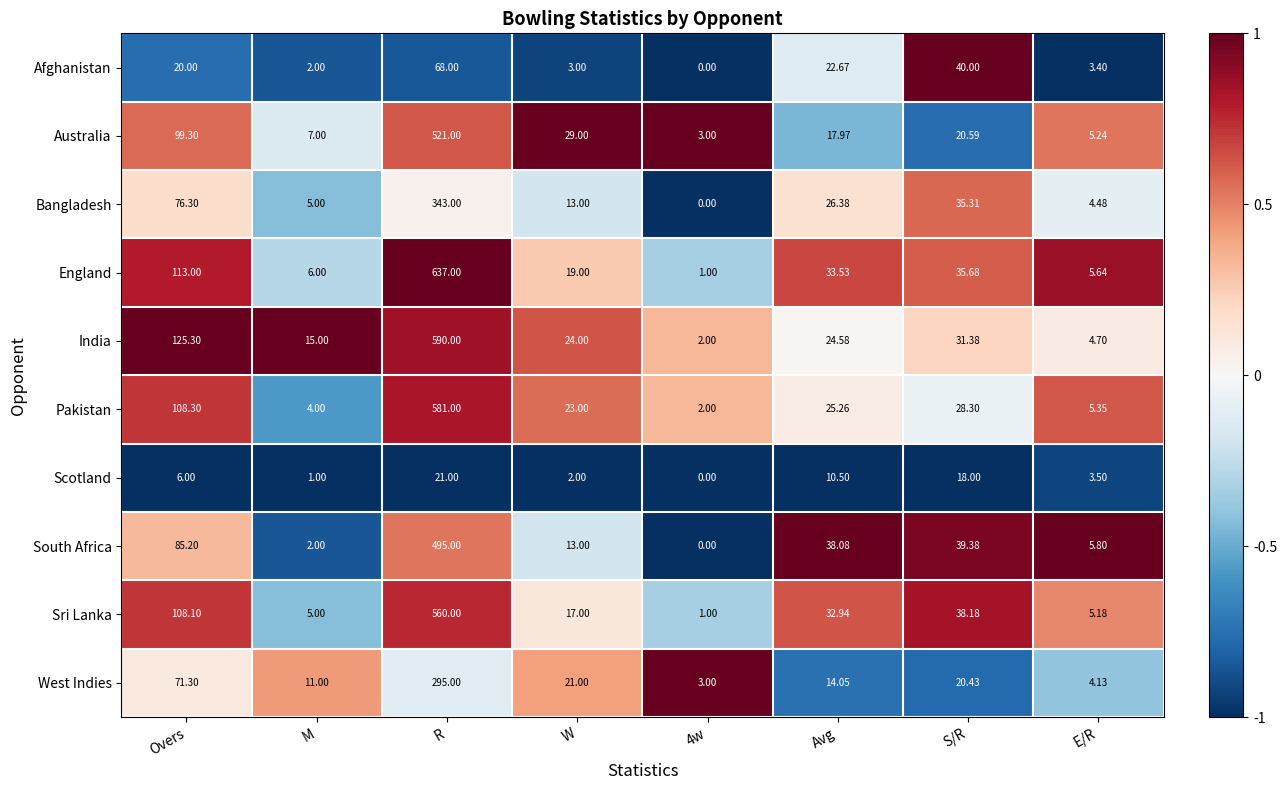

Which series has the largest range (max minus min)?

England